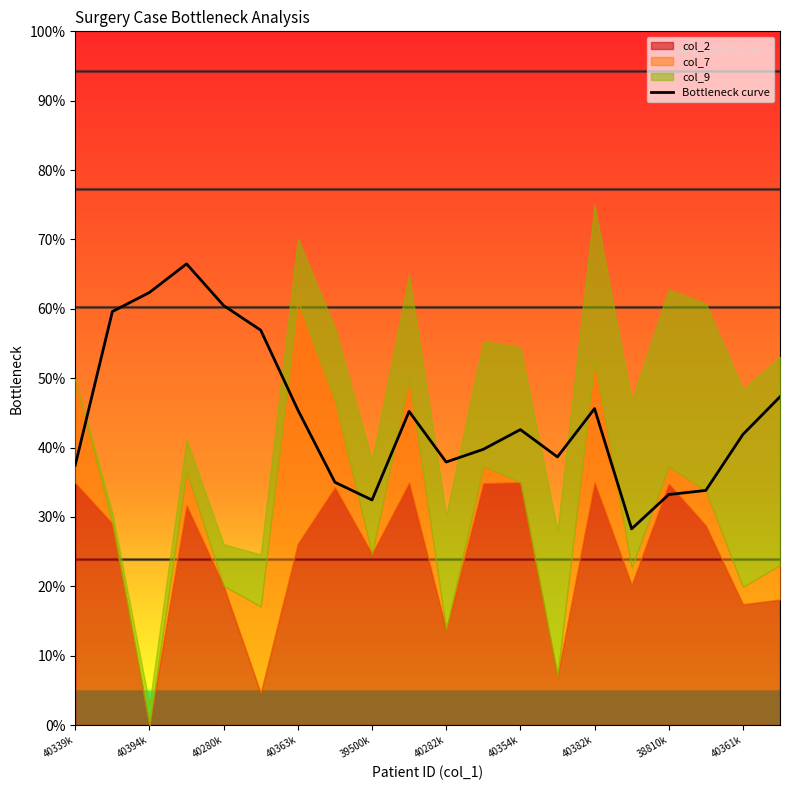

True or false: the data has more than 0 interior local peaks.

True